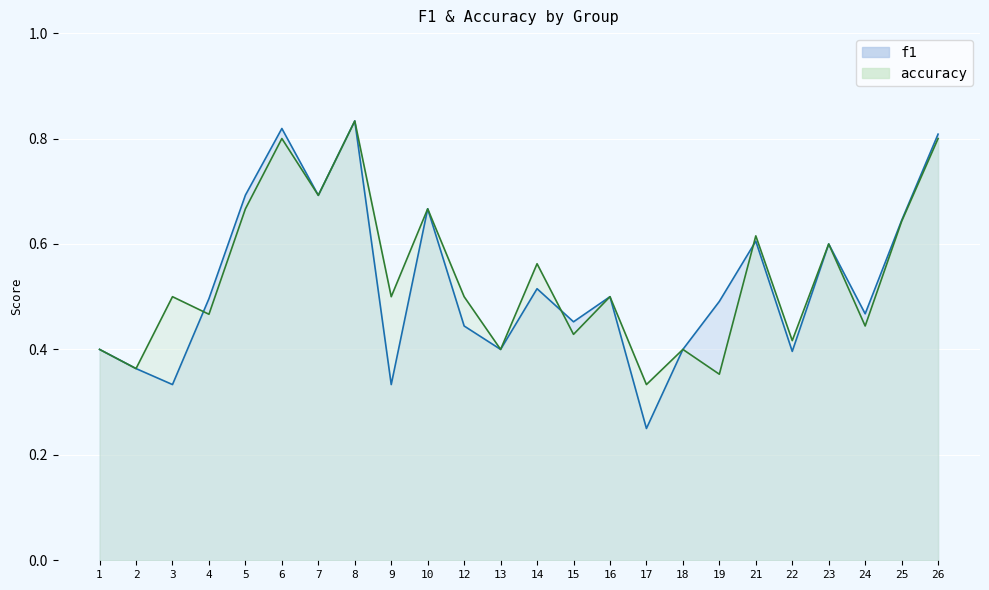

What is the smallest value displayed?

0.2